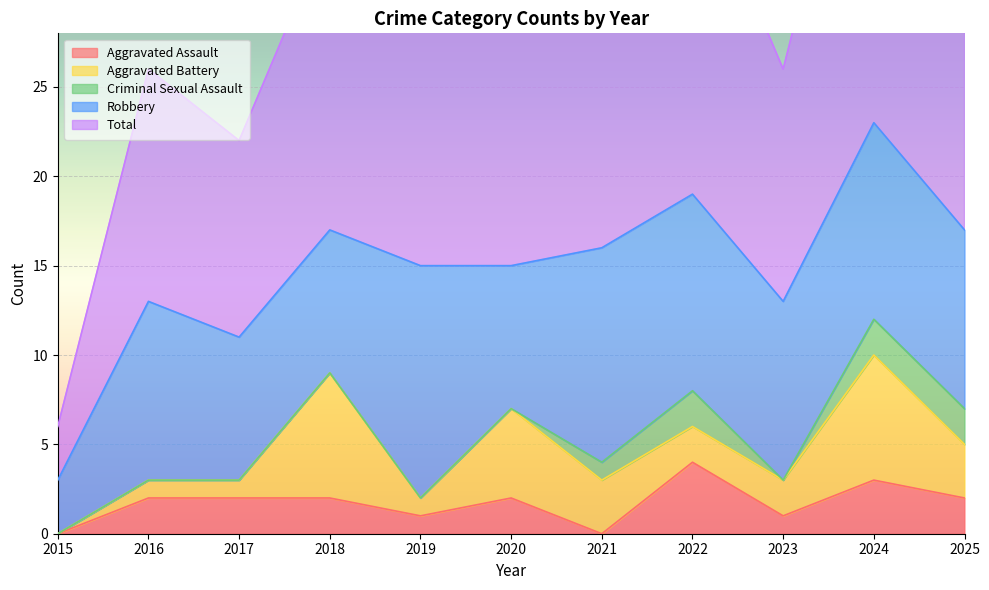

What is the total value across all series at 2024?

46